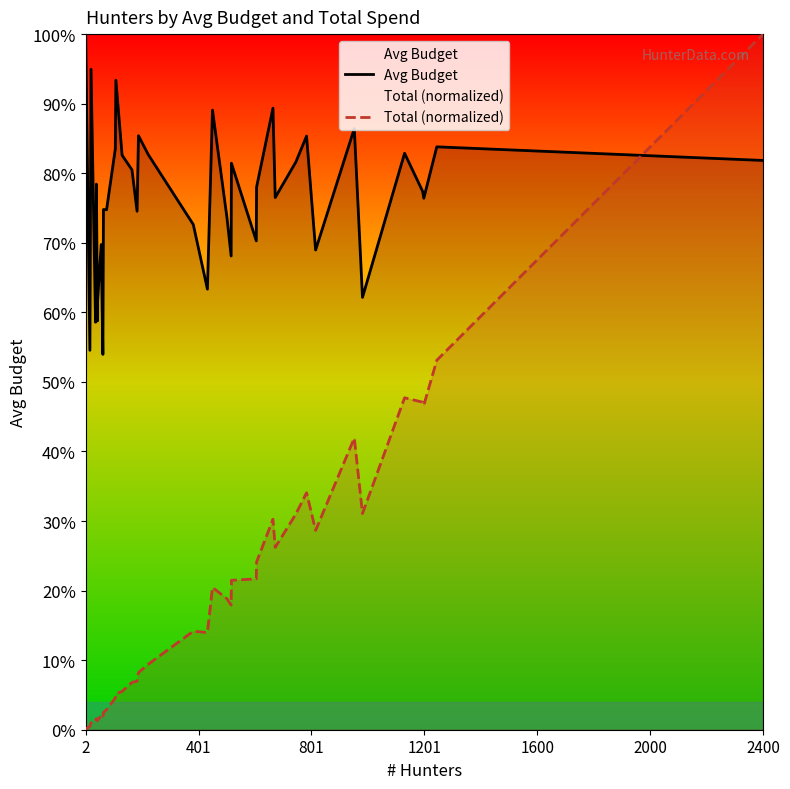

How many lines are shown in the chart?

2